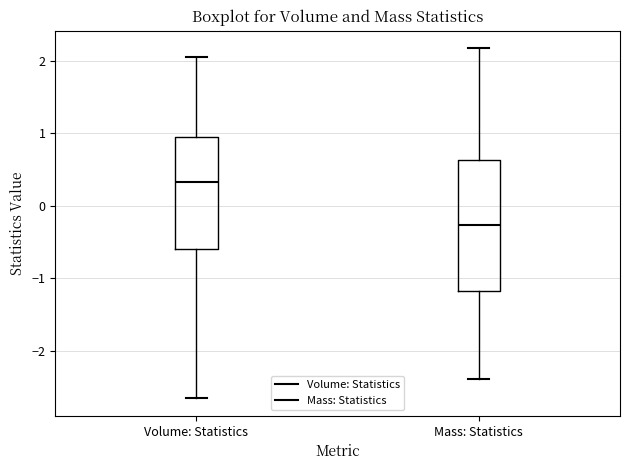

Reading left to right, transcribe this box plot: for each box, give where its median line is, the range the box spans, and where its two whiskers end, as read against the y-axis. The values are not printed on the chart, so give them approximately, as read against the axis.

Volume: Statistics: median 0.3, box -0.6 to 0.9, whiskers -2.7 to 2.1
Mass: Statistics: median -0.3, box -1.2 to 0.6, whiskers -2.4 to 2.2